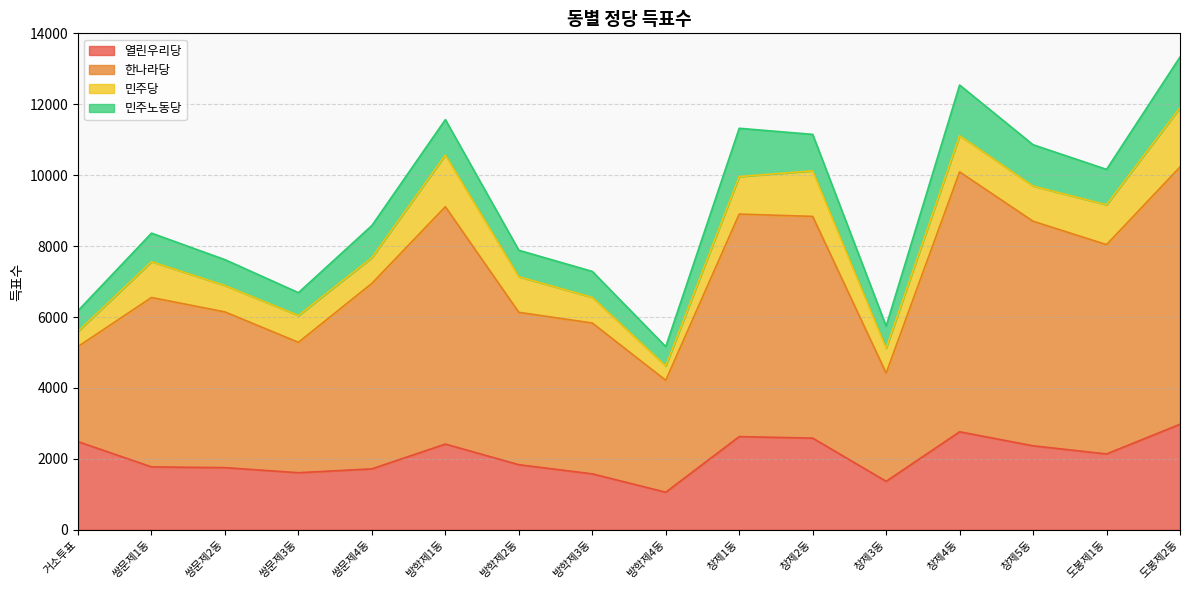

What is the total value across all series at 쌍문제3동?

6687